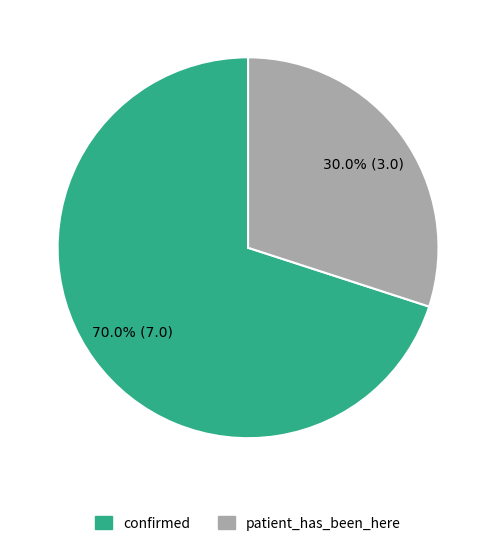

What percentage is NOT represented by confirmed?

30.0%